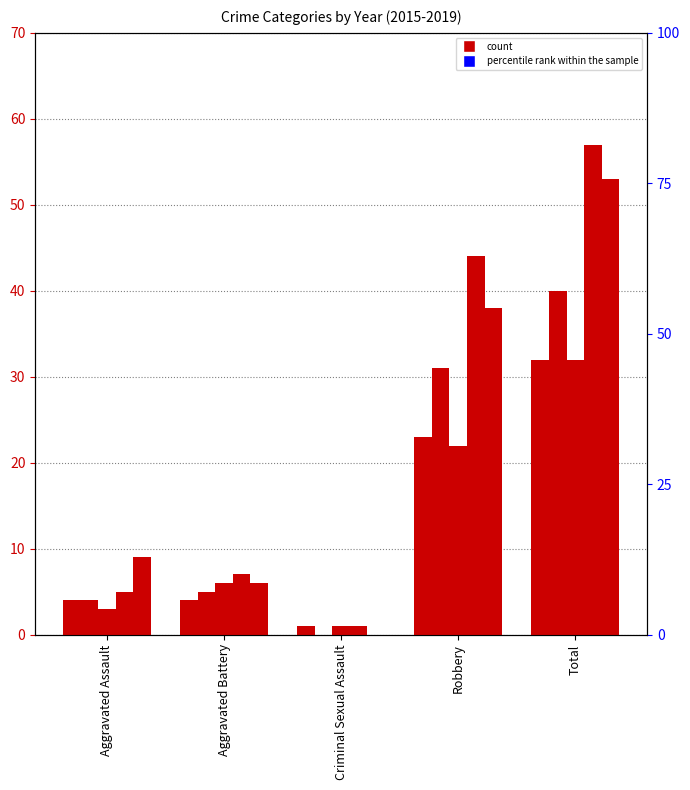

The value of 2016 at Total is 40. True or false?

True